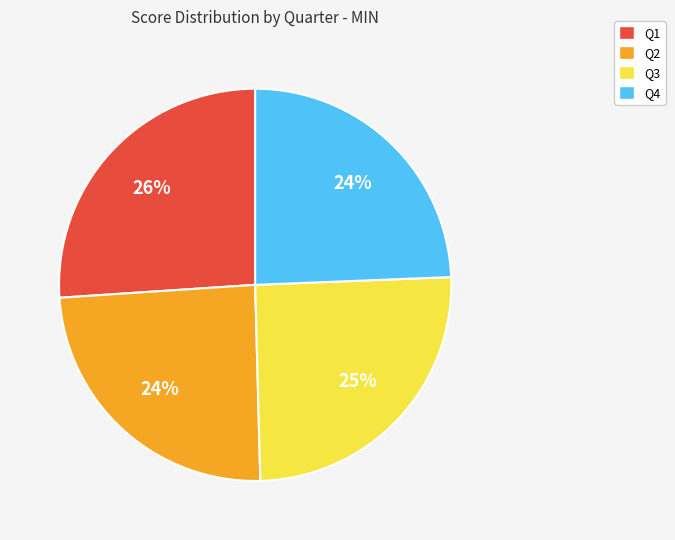

Count the number of slices in the pie.

4